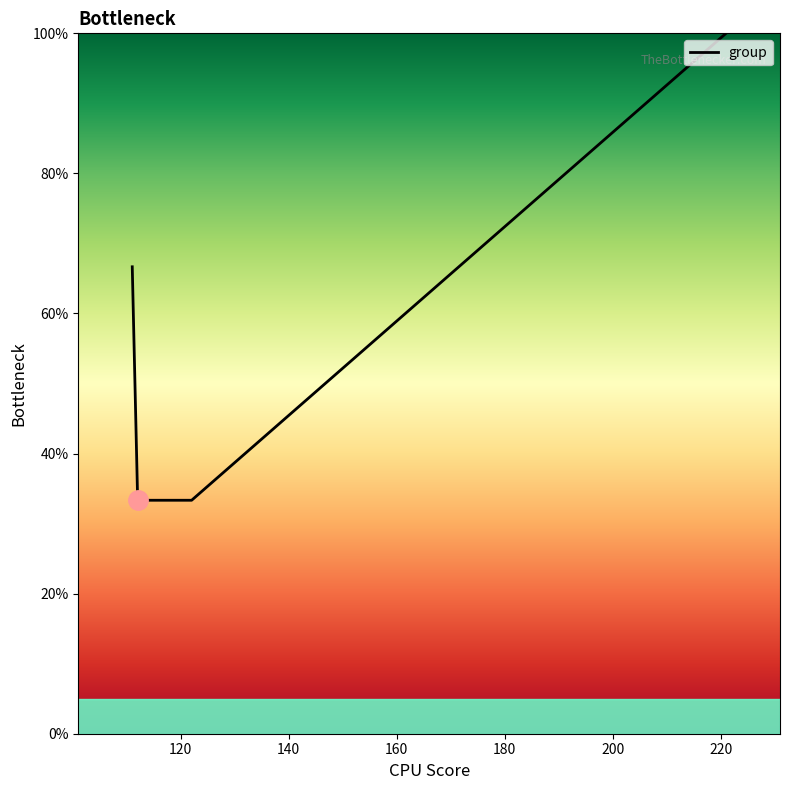

True or false: there are more than 2 points higher than both neighbors.

False